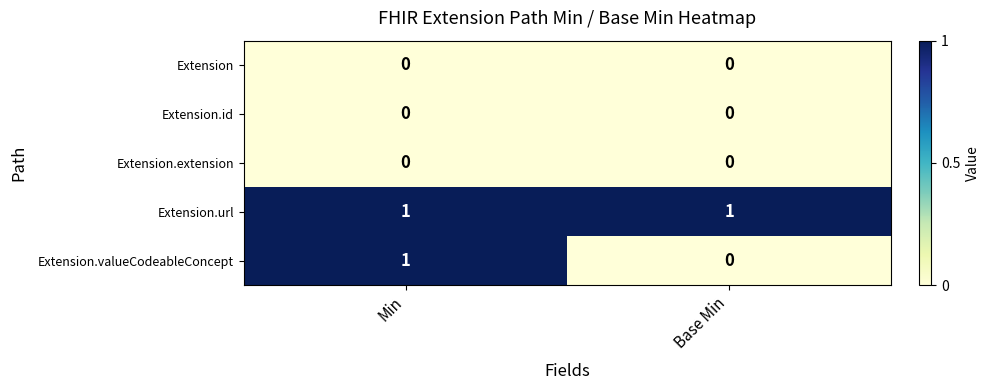

What is the maximum value shown in the chart?

1